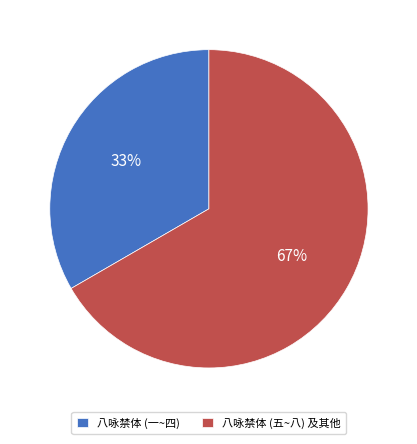

To the nearest percent, what is the average slice percentage?

50%